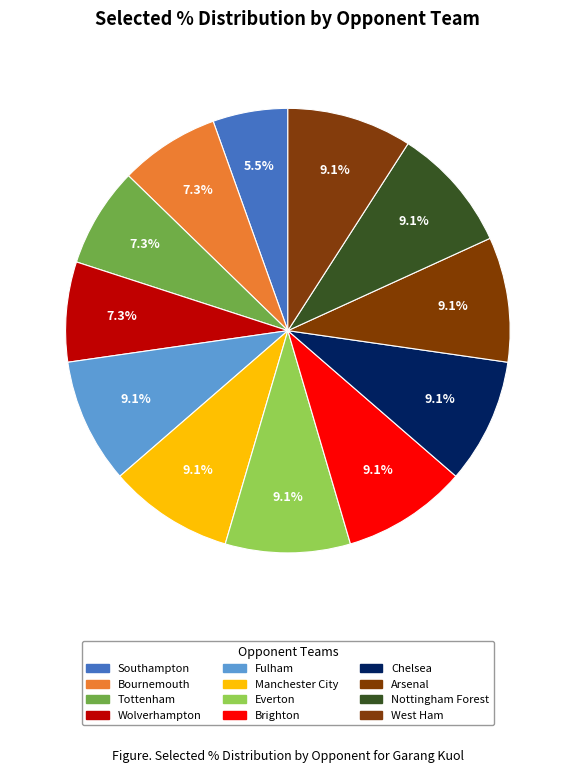

Combined, do Arsenal and Wolverhampton account for over 50%?

No